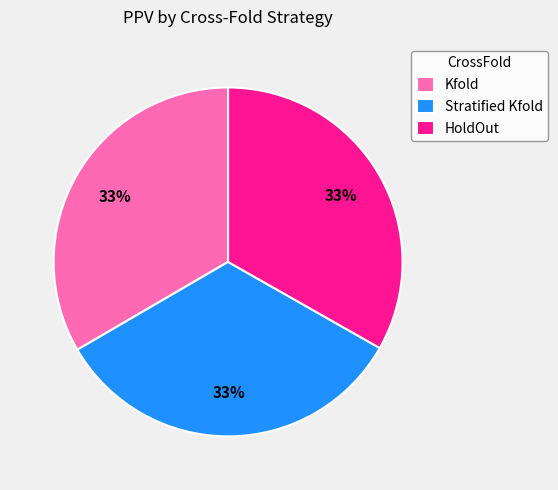

To the nearest percent, what is the combined percentage of Stratified Kfold and HoldOut?

67%